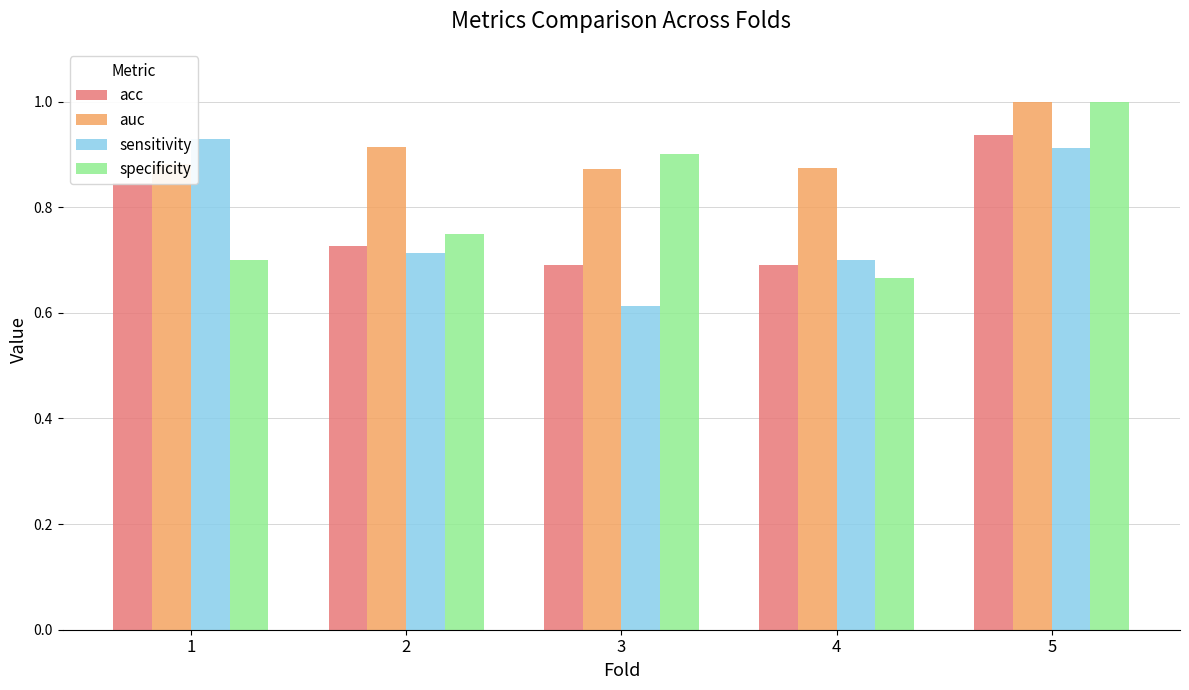

What is the sum of all acc values?

3.9